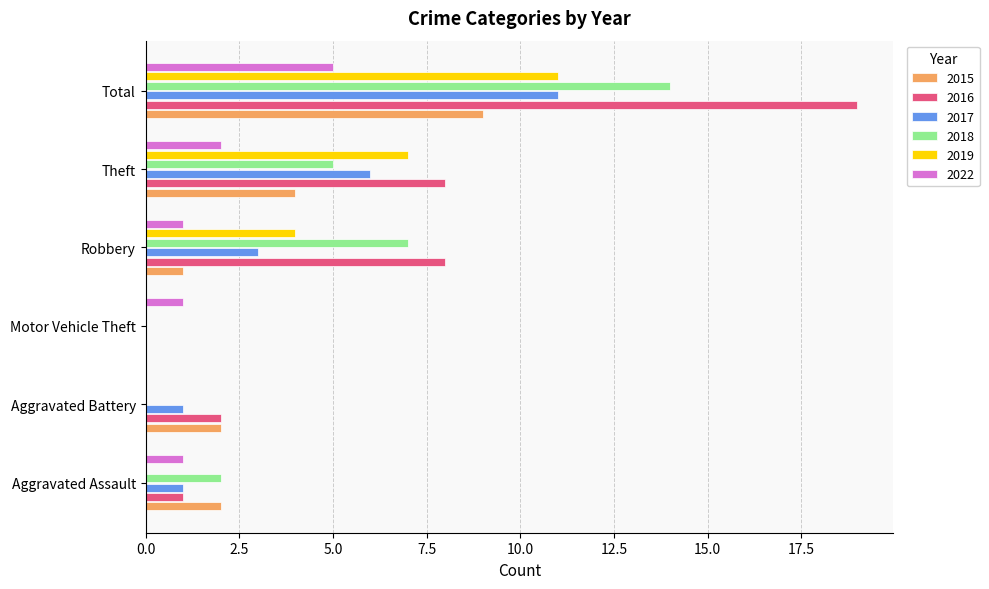

True or false: 2019 has a value of 16 at Total.

False